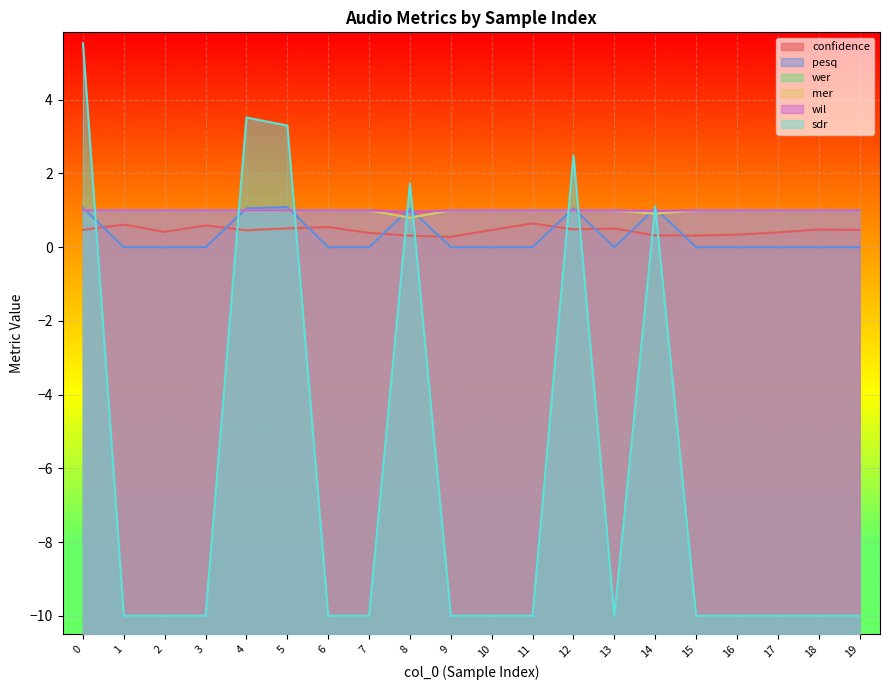

At how many categories does at least one series exceed 2?

4